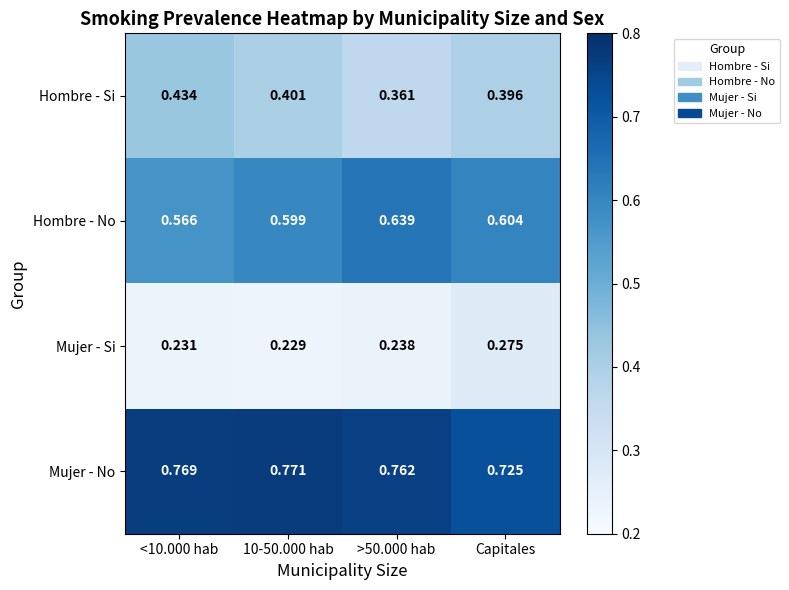

Is the value of Hombre - No at <10.000 hab greater than the value of Mujer - No at <10.000 hab?

No